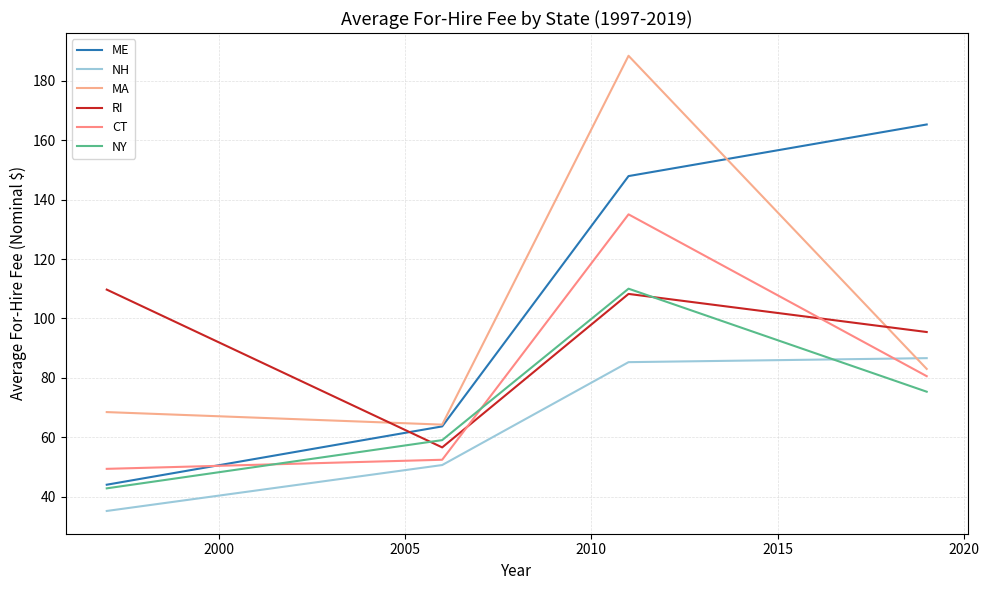

What is the smallest value displayed?

35.2